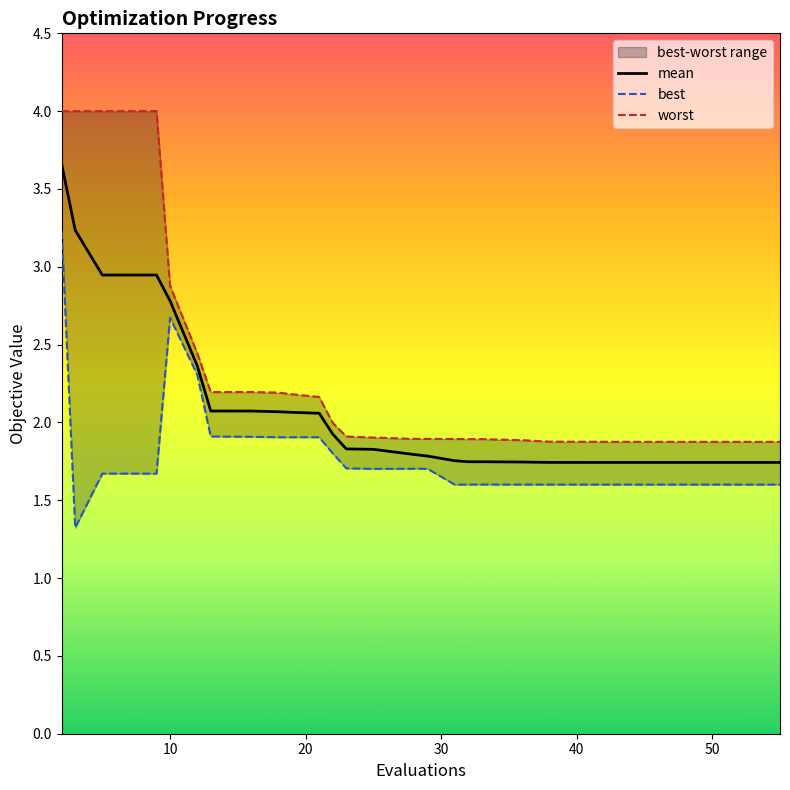

True or false: worst and best intersect in this chart.

False